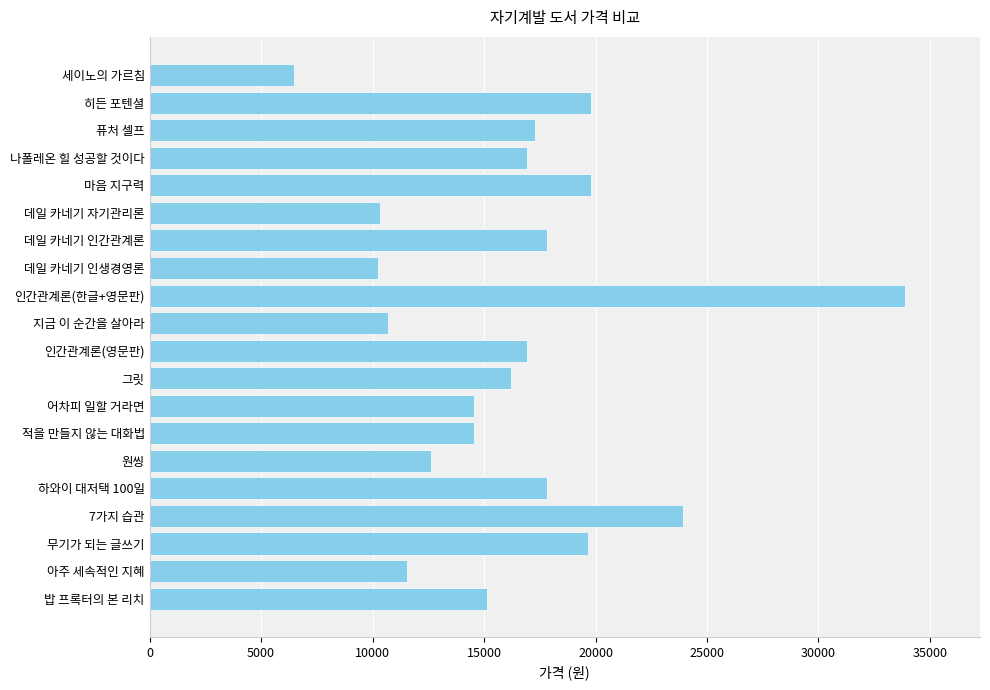

What is the label of the 20th bar from the top?

밥 프록터의 본 리치